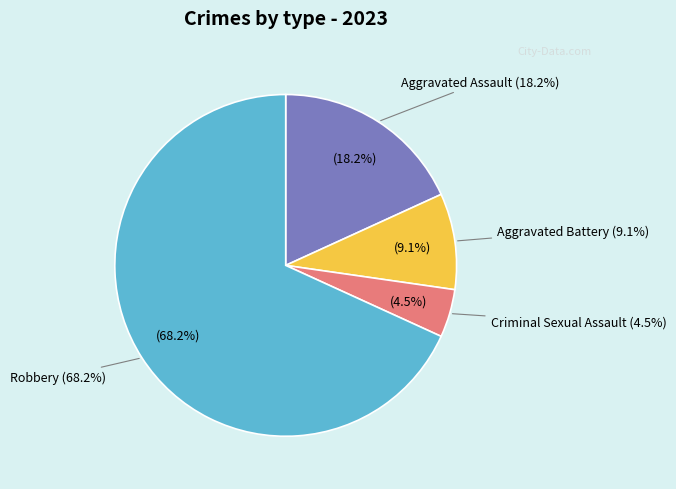

What percentage do Robbery and Aggravated Battery together represent?

77.3%